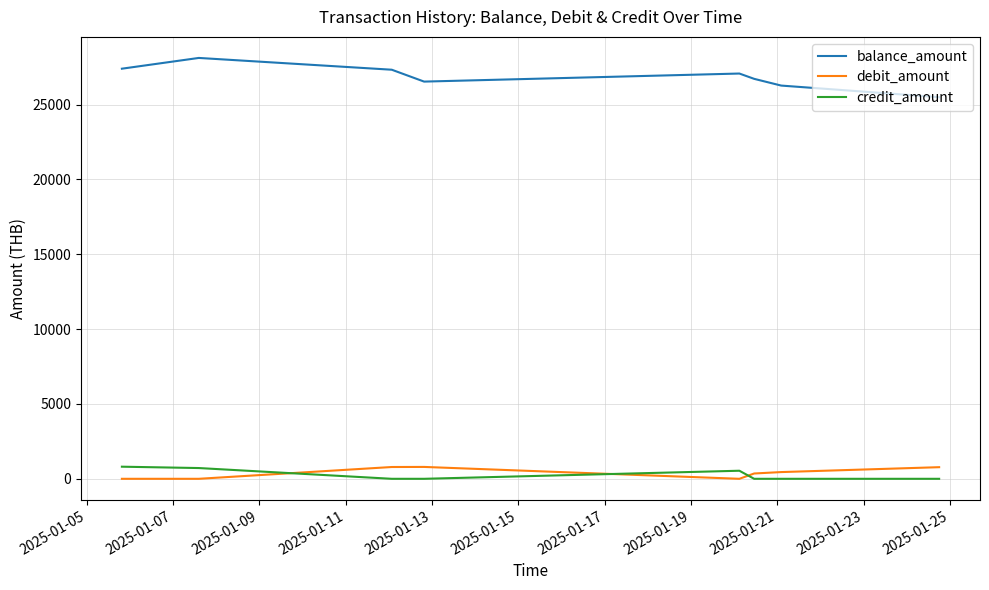

Which series has the largest total across all categories?

balance_amount